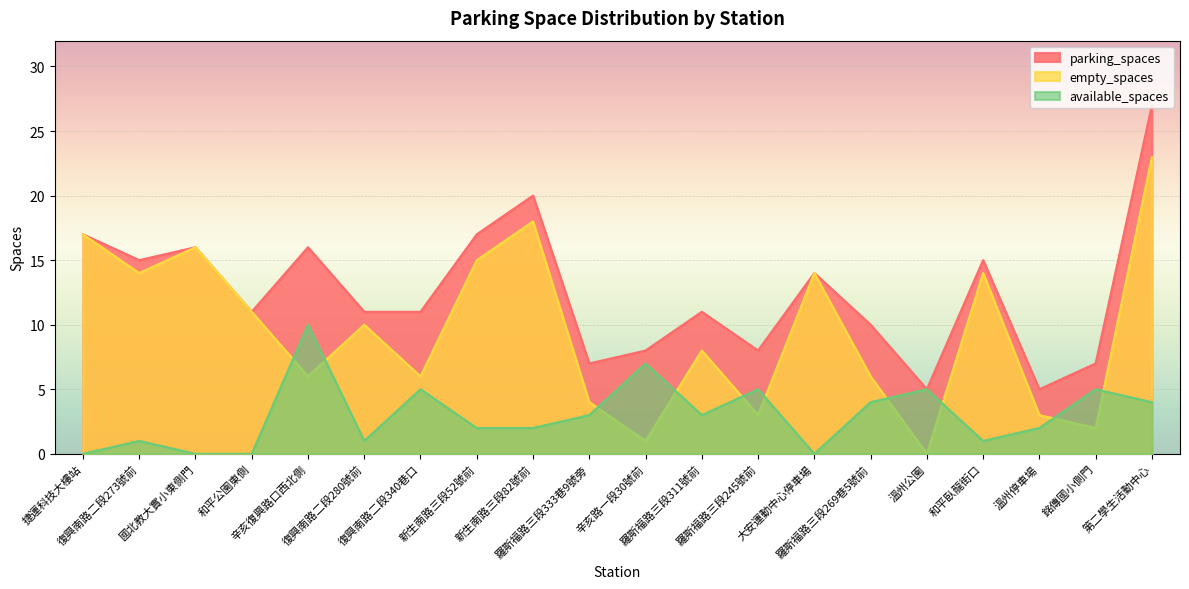

What is the sum of all parking_spaces values?

251